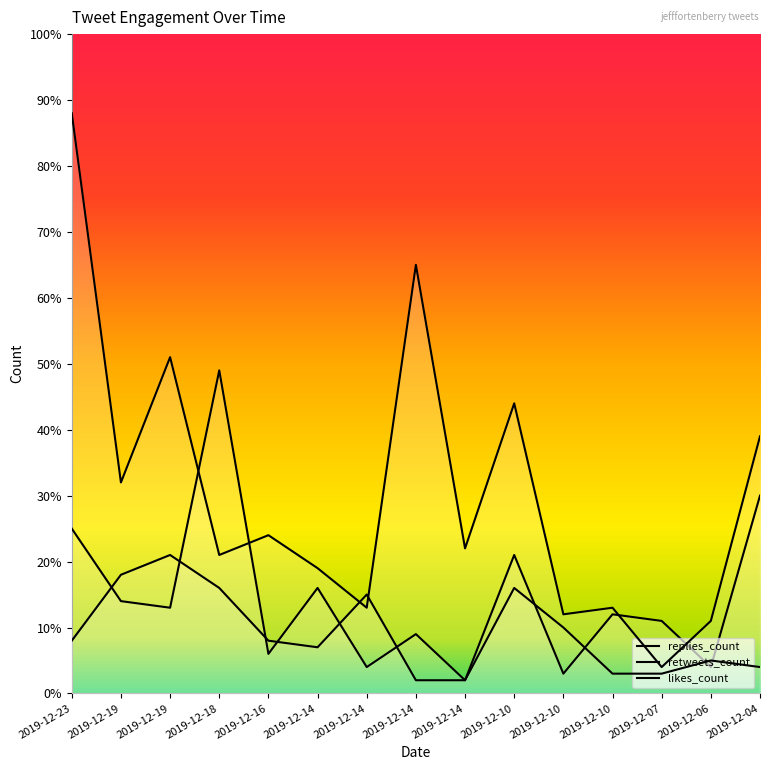

How many times do likes_count and replies_count cross each other?

4